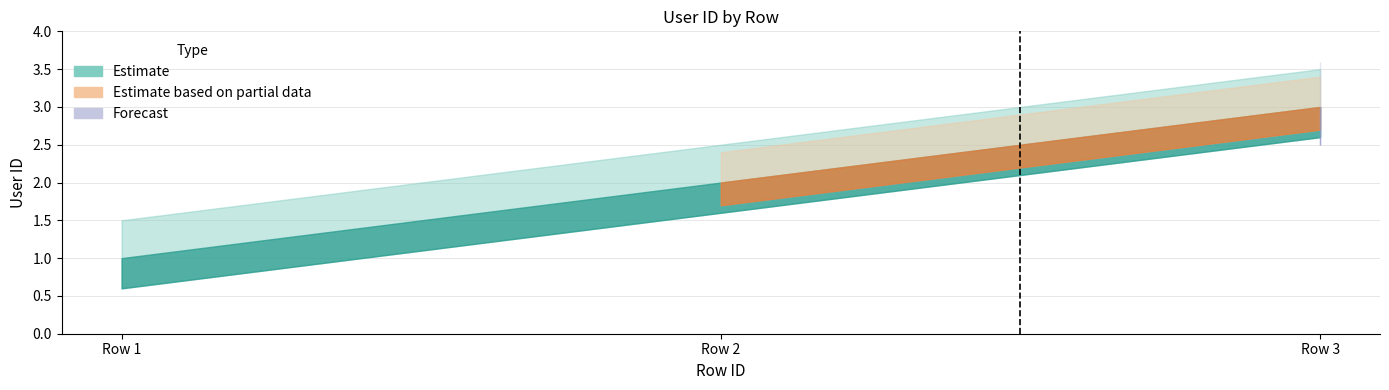

List the labels in order of value, largest first.

3, 2, 1